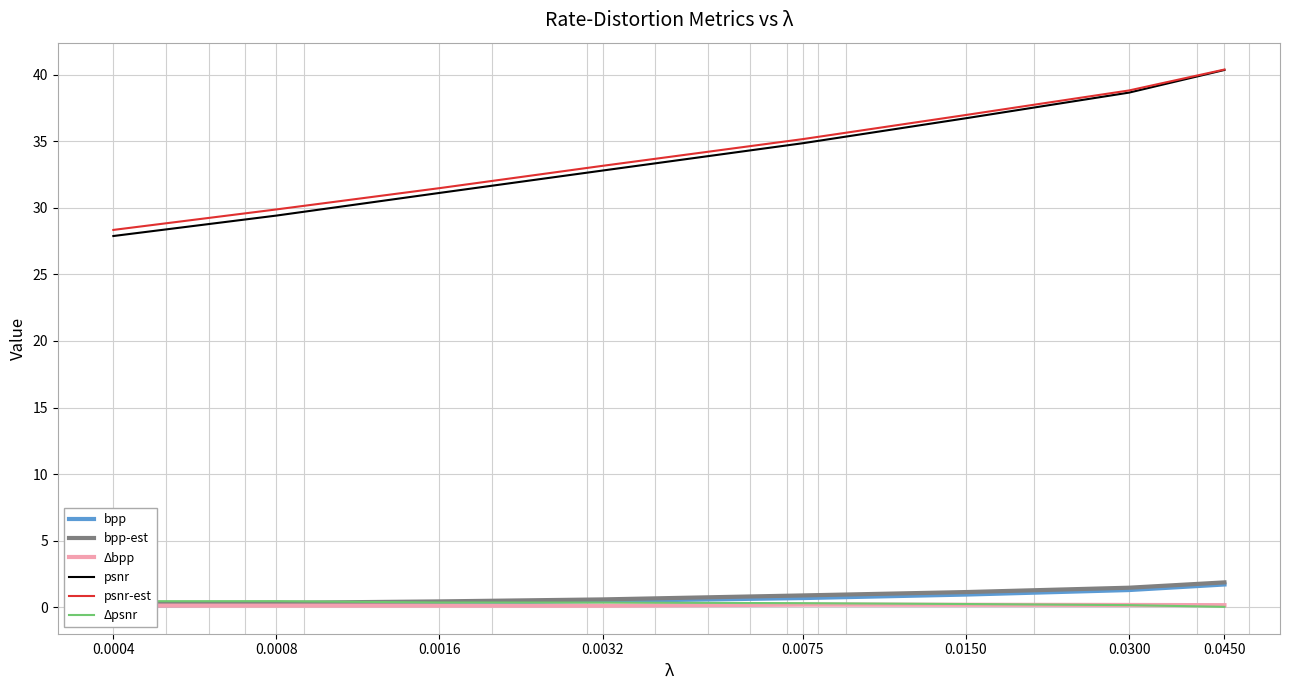

At which category is the sum across all series the highest?

0.0450